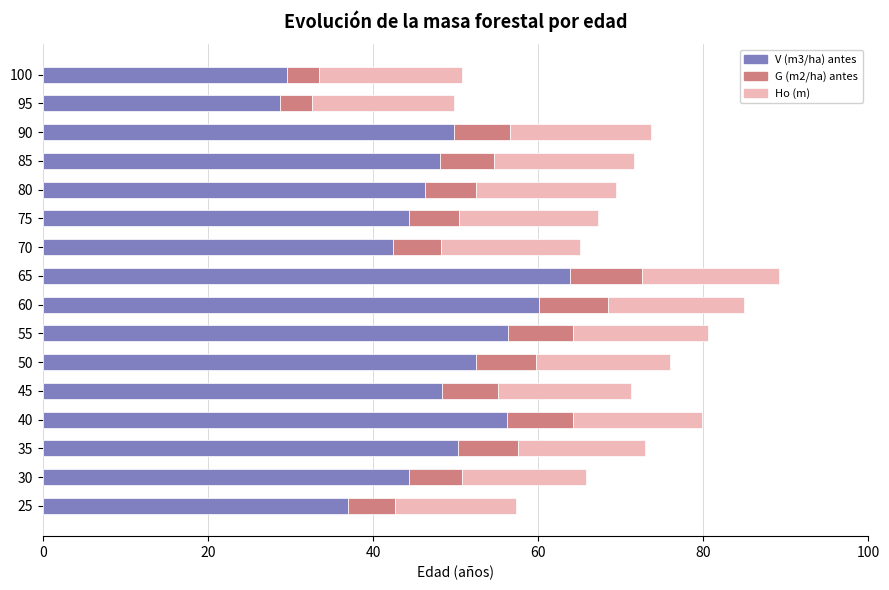

What is the total value across all series at 80?

69.5